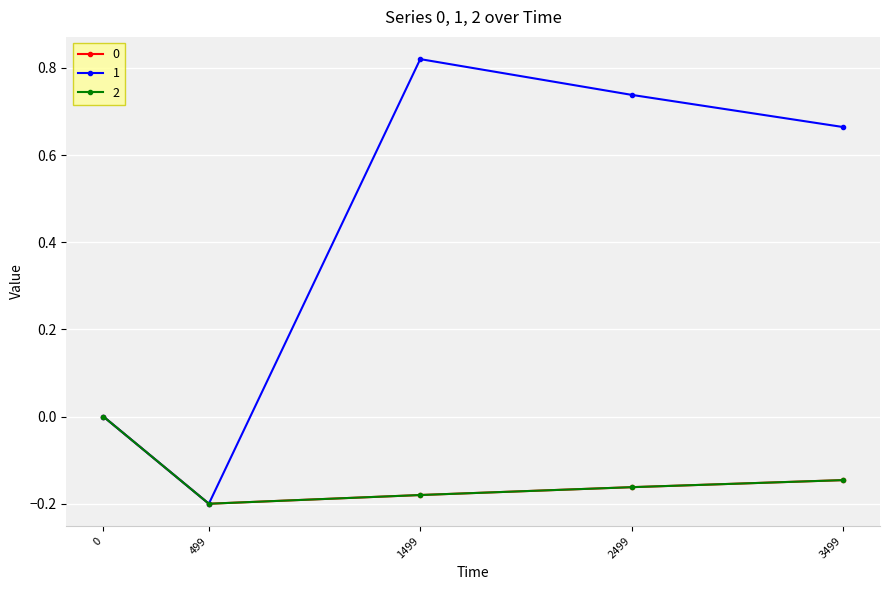

What is the value of the 1 point at the 2nd from the left?

-0.2